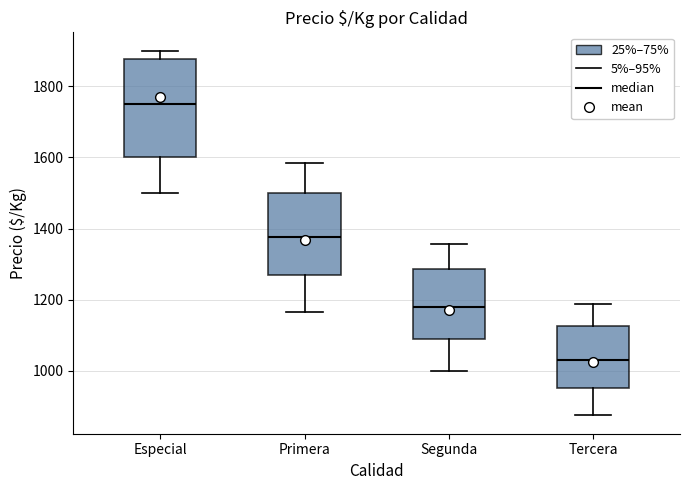

Where is the upper edge of the box for Primera on the y-axis? The values are not printed on the chart, so give them approximately, as read against the axis.

1500